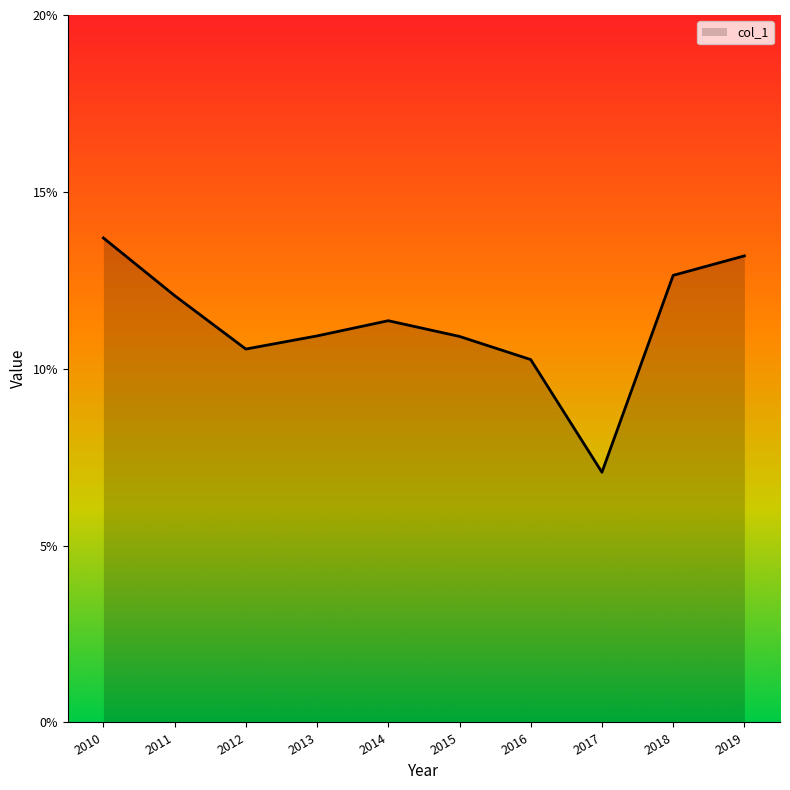

Does the chart display data point markers on the line(s)?

No